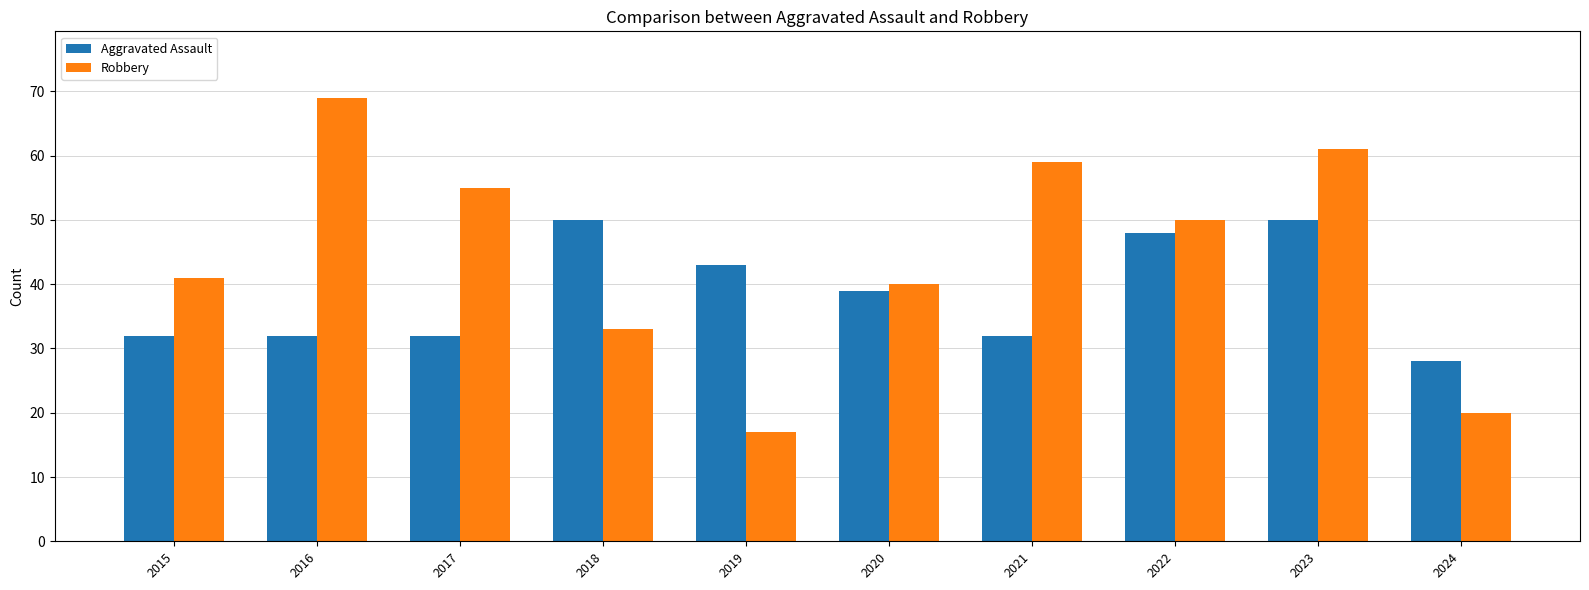

How many groups of bars are there?

10